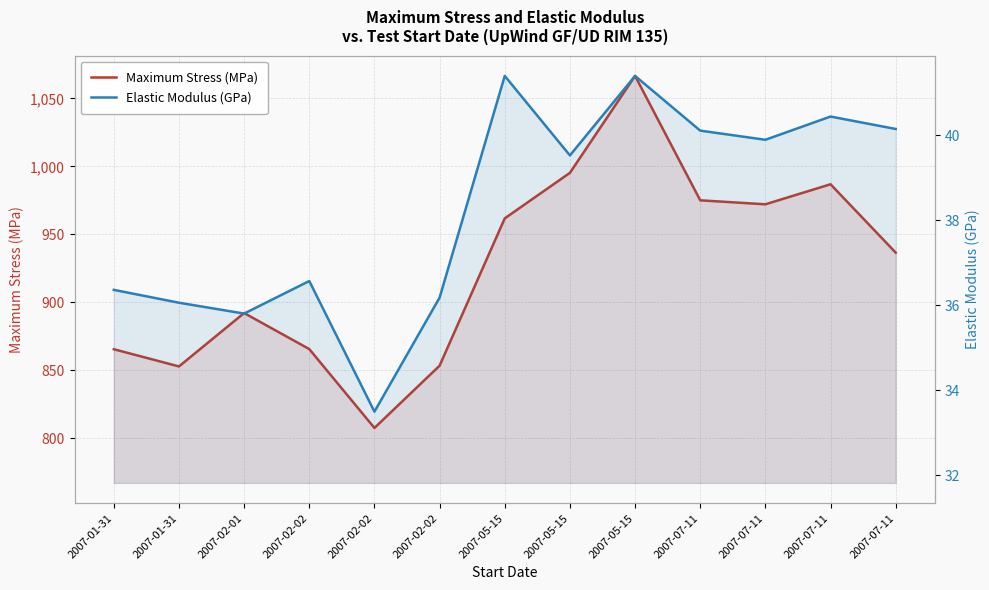

What is the sum of all Elastic Modulus (GPa) values?

497.4